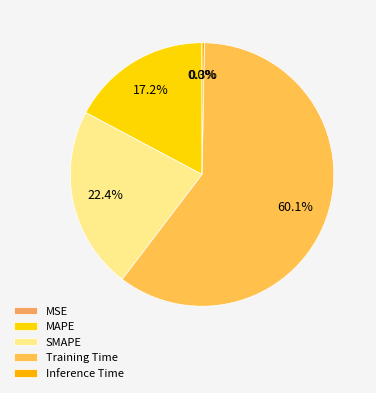

To the nearest percent, what percentage of the pie is MAPE?

17%